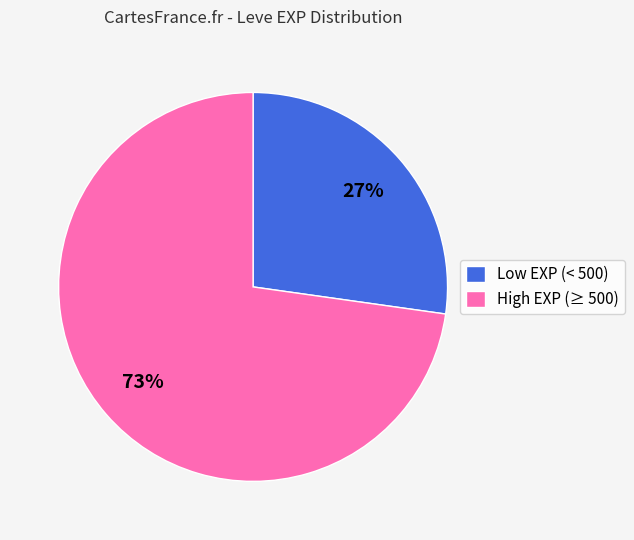

To the nearest percent, what is the average slice percentage?

50%